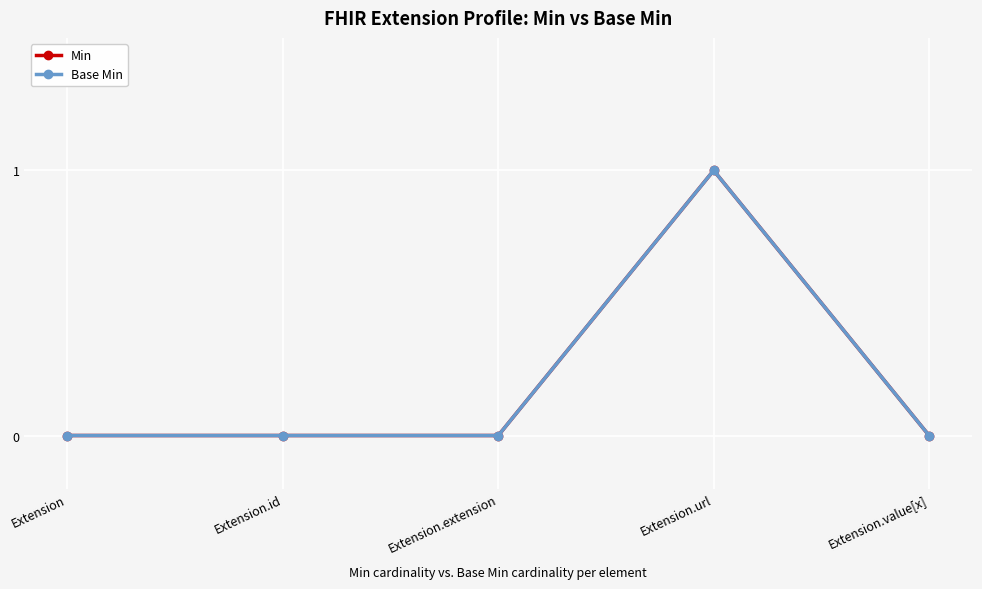

Reading left to right, extract all data points from this chart.

Min: Extension=0	Extension.id=0	Extension.extension=0	Extension.url=1	Extension.value[x]=0
Base Min: Extension=0	Extension.id=0	Extension.extension=0	Extension.url=1	Extension.value[x]=0